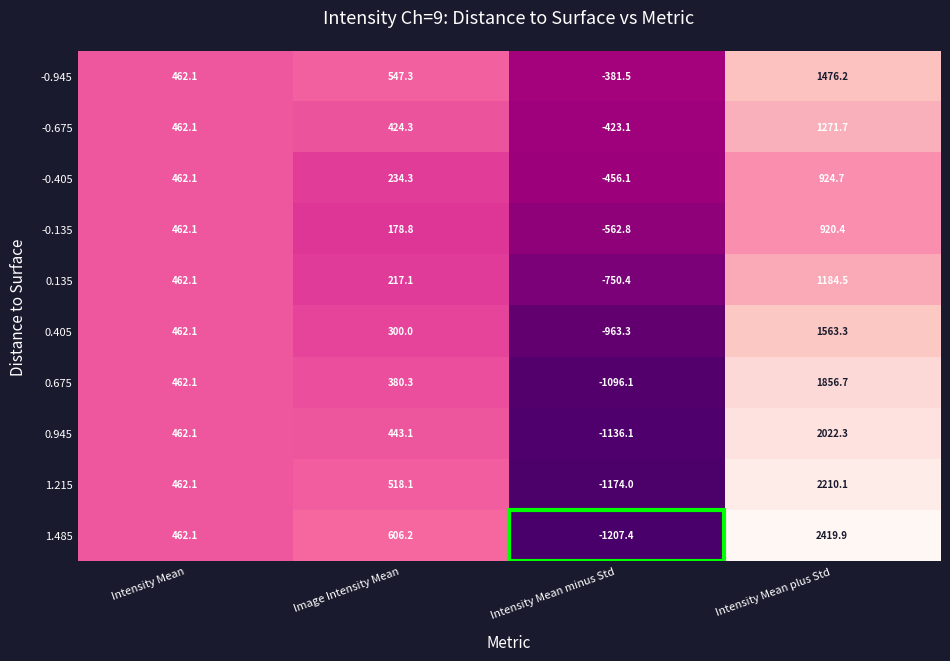

Which series has the largest range (max minus min)?

1.485